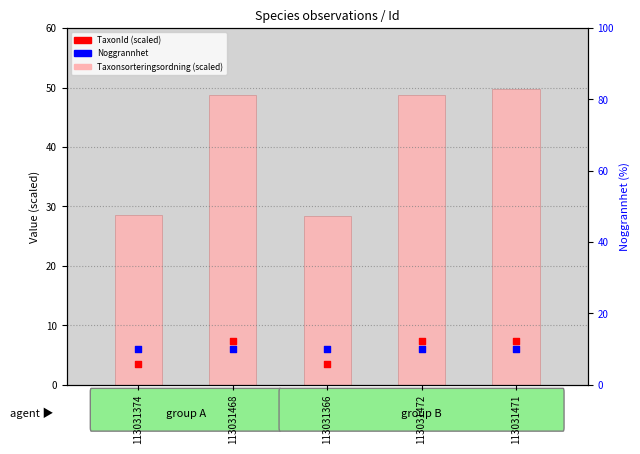

Which series has the largest total across all categories?

Taxonsorteringsordning (scaled)